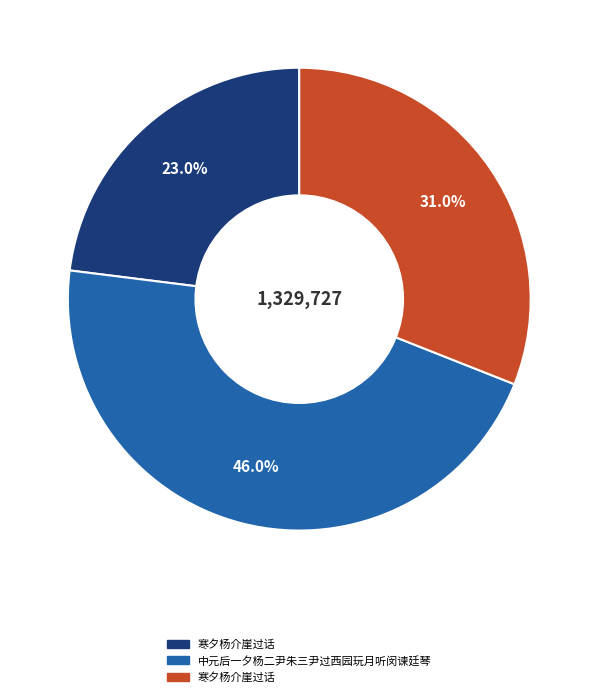

Does any single category account for the majority?

No